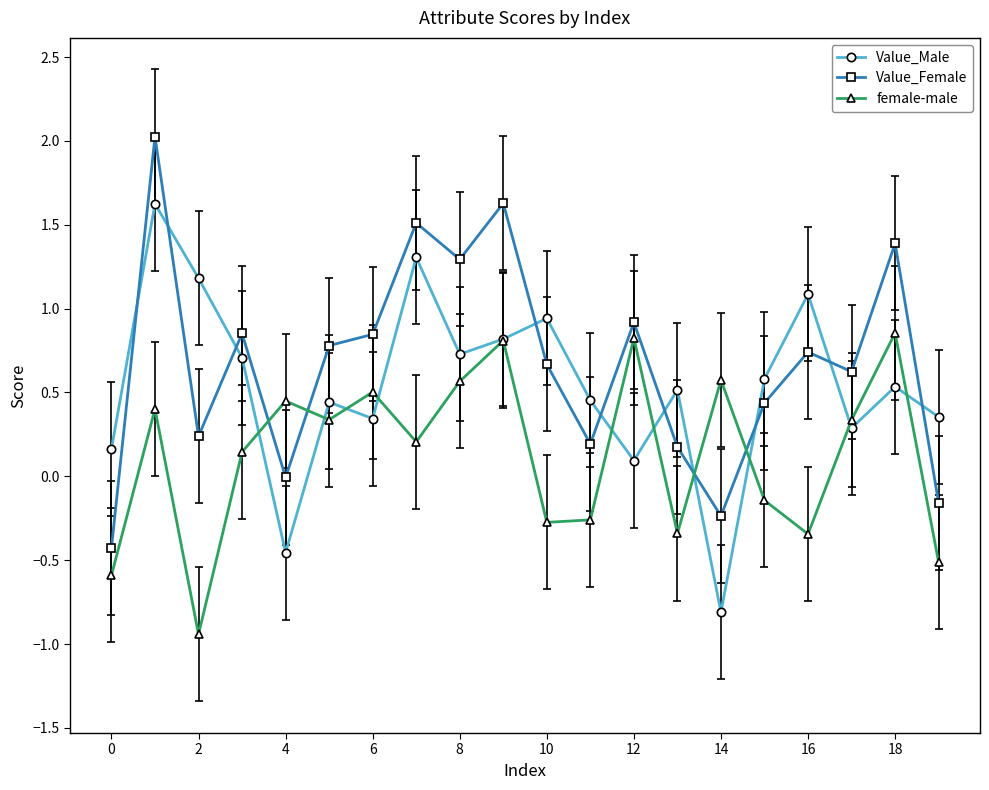

At how many categories does at least one series exceed 1?

7